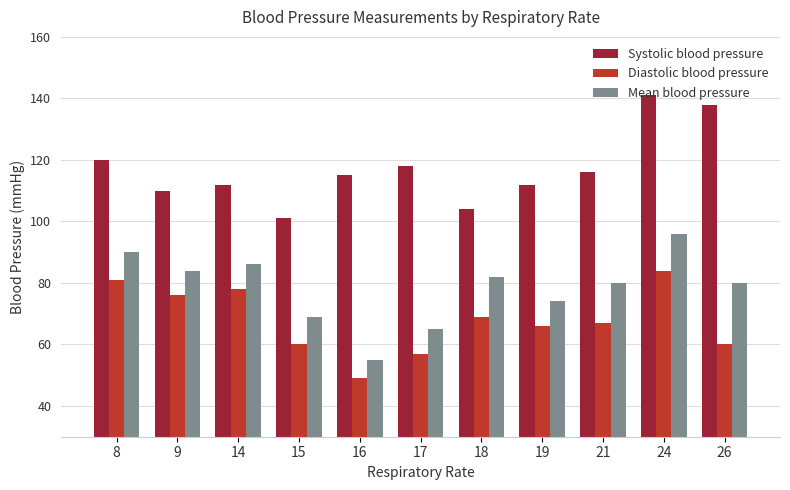

Which category has the highest value in the Mean blood pressure series?

24